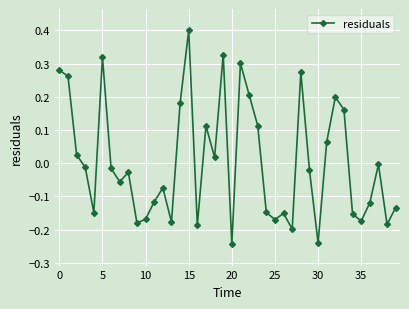

How many interior local valleys (lower than both neighbors) does the data have?

12